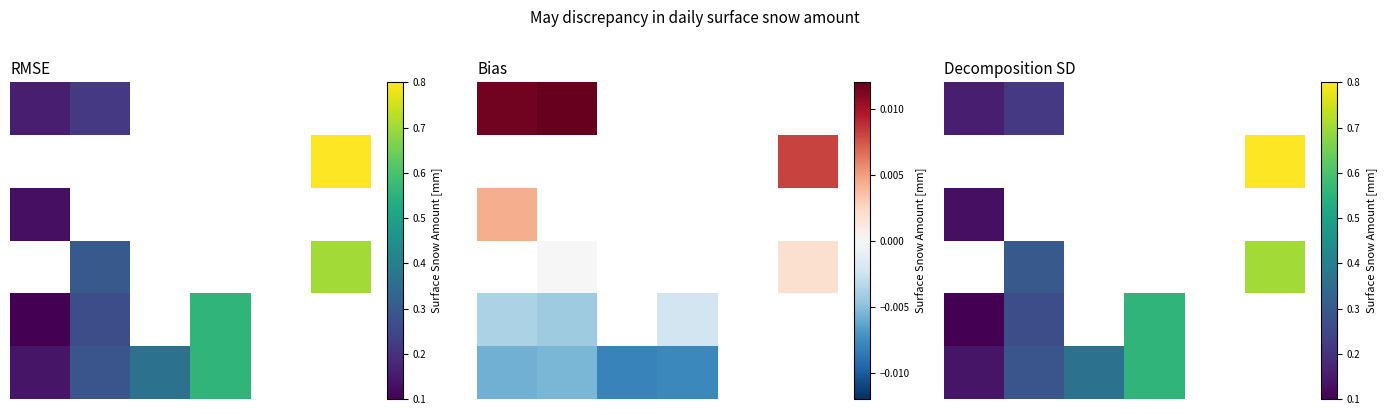

Between 3 and 5, which is larger?

5